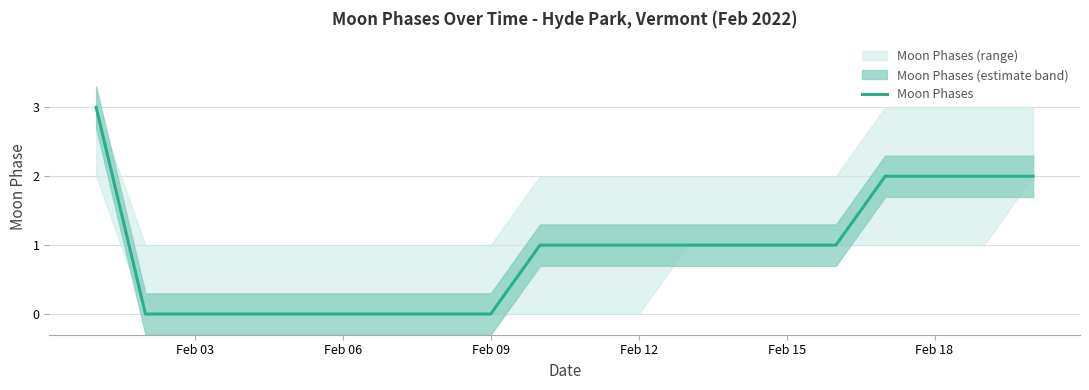

True or false: Moon Phases has a value of 0 at Feb 03.

True